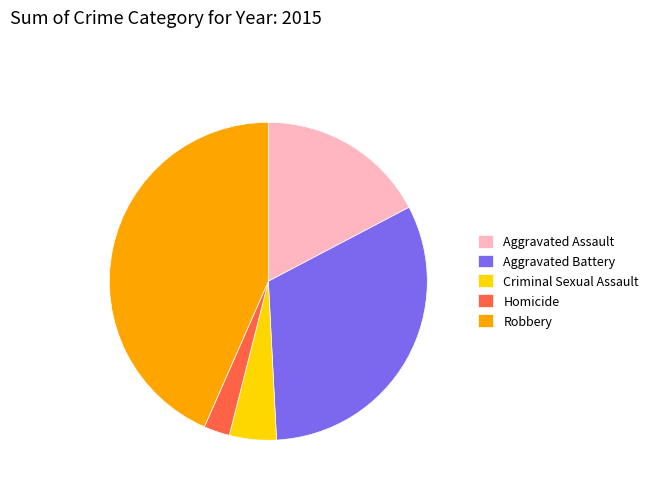

How many segments does this pie chart have?

5